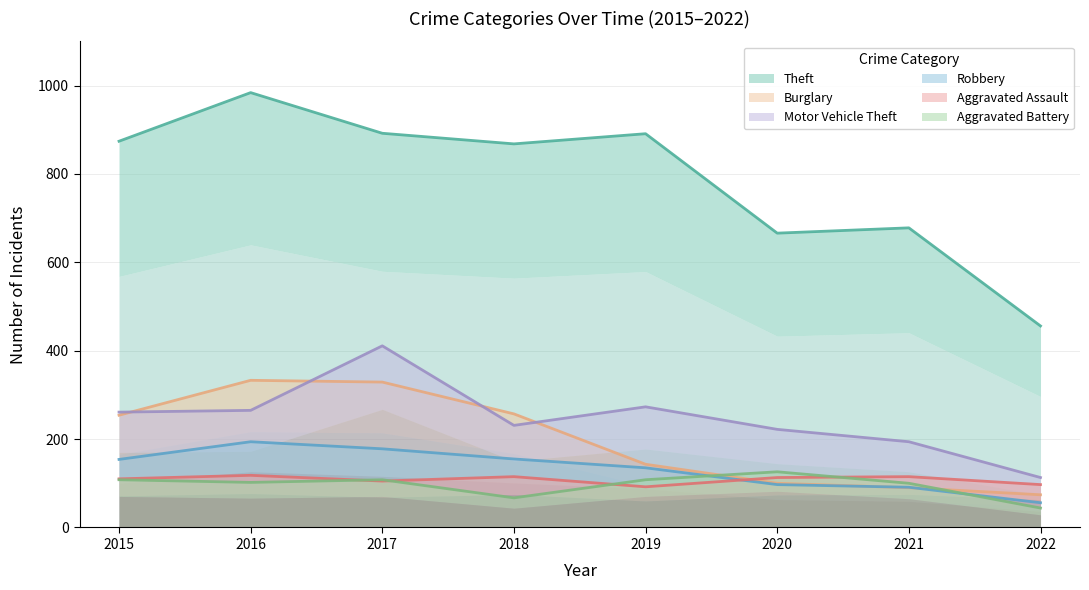

How many interior local valleys does the Theft series have?

2